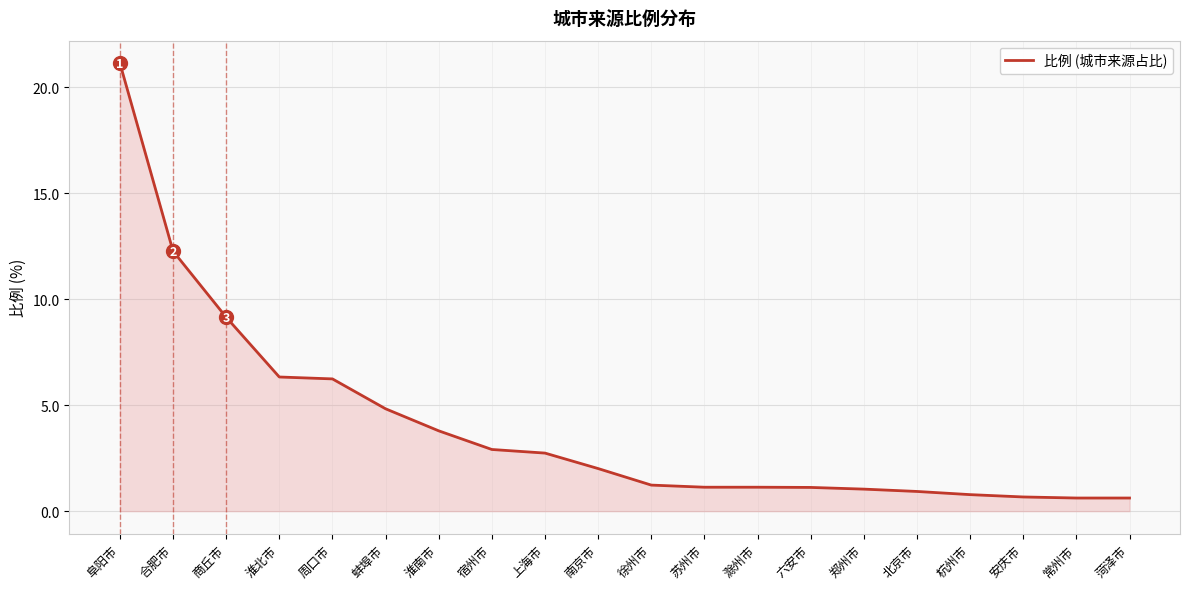

The value at 淮北市 is 6.3. True or false?

True